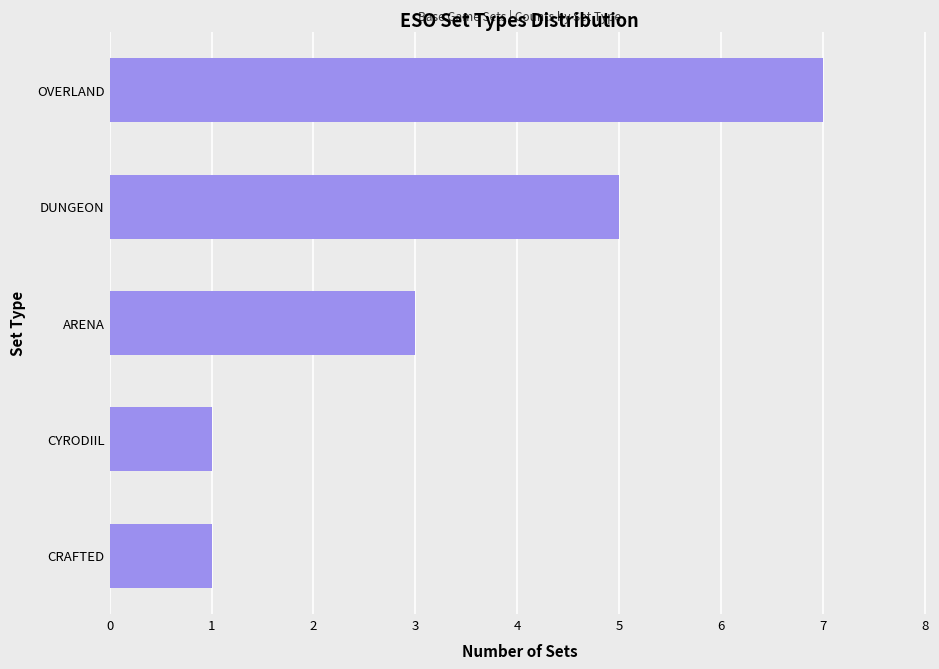

Read the value at OVERLAND.

7